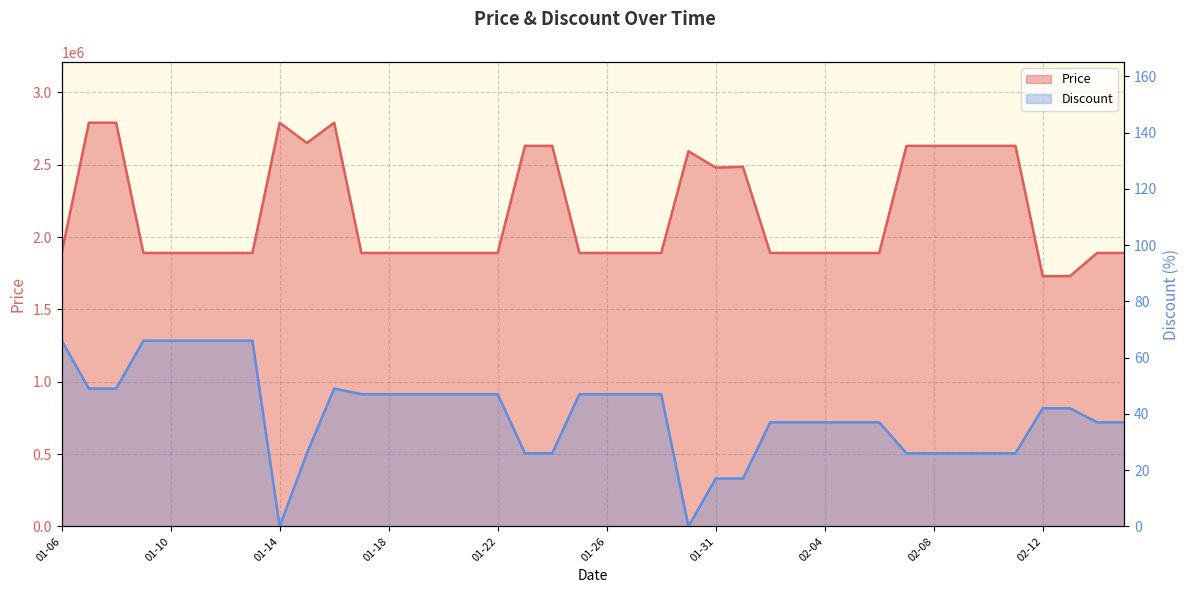

At how many categories does at least one series exceed 2082562?

15